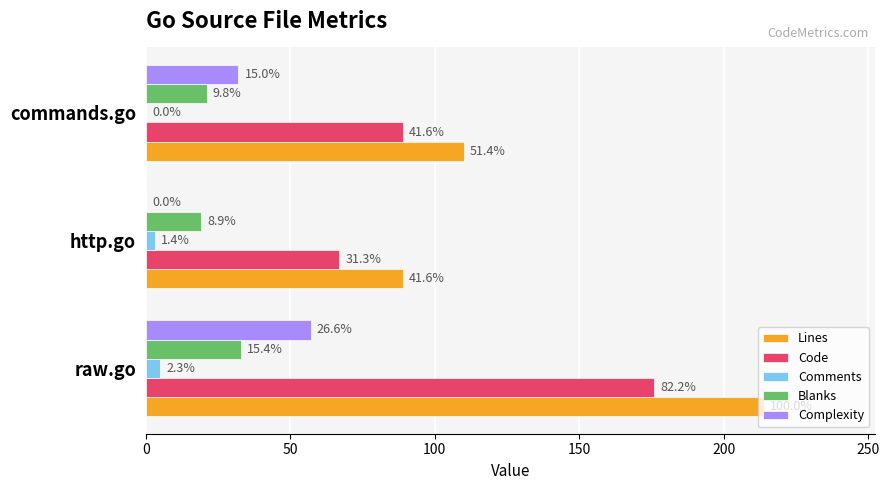

What are all the series names shown in the legend?

Lines, Code, Comments, Blanks, Complexity